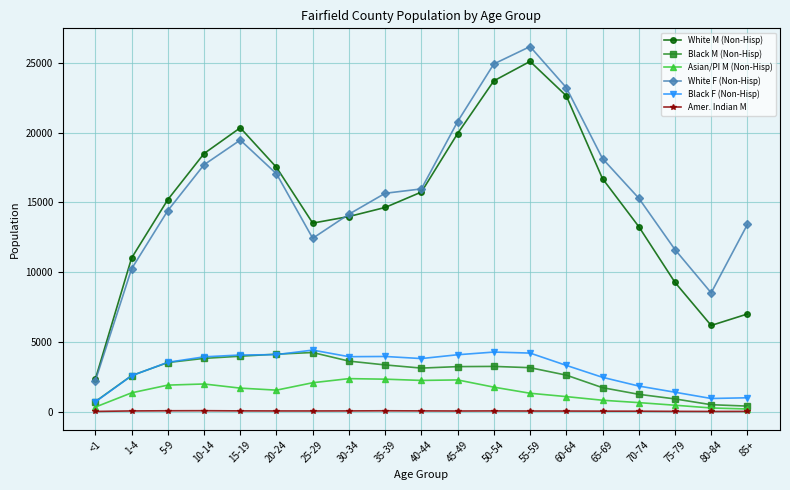

What is the average value of the White F (Non-Hisp) series?

15857